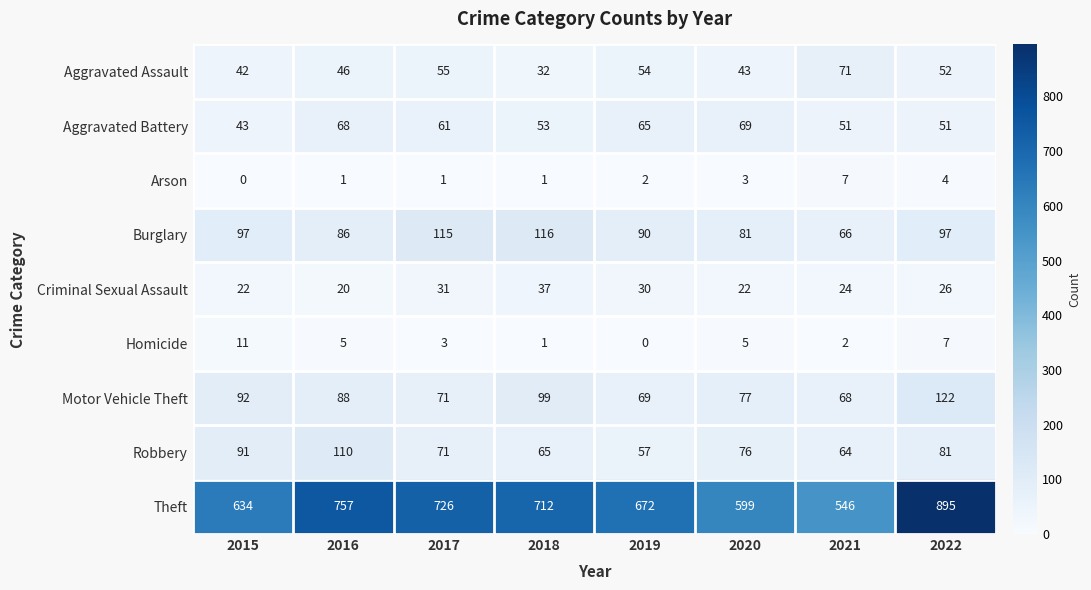

How many distinct data groups are displayed?

9